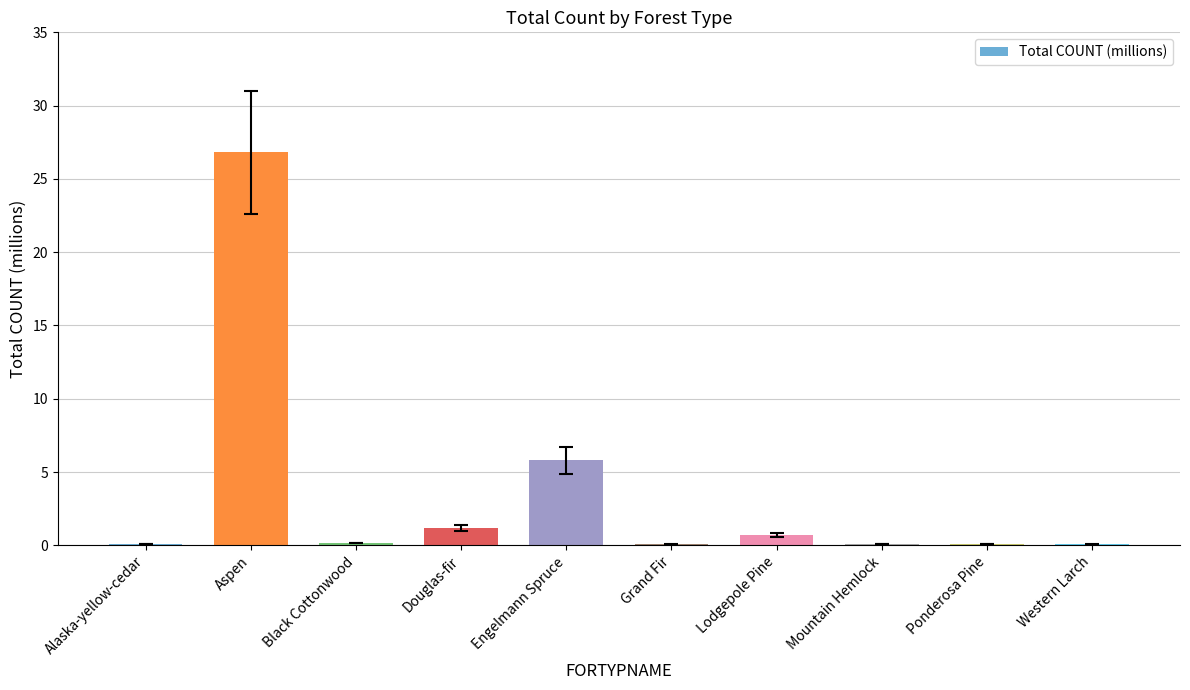

Is it true that the value at Engelmann Spruce is 9.1?

False